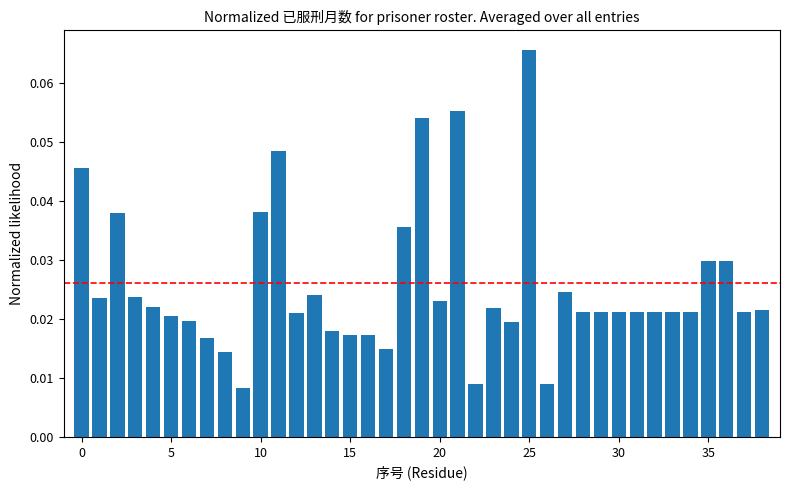

What is the sum of all values?

1.0